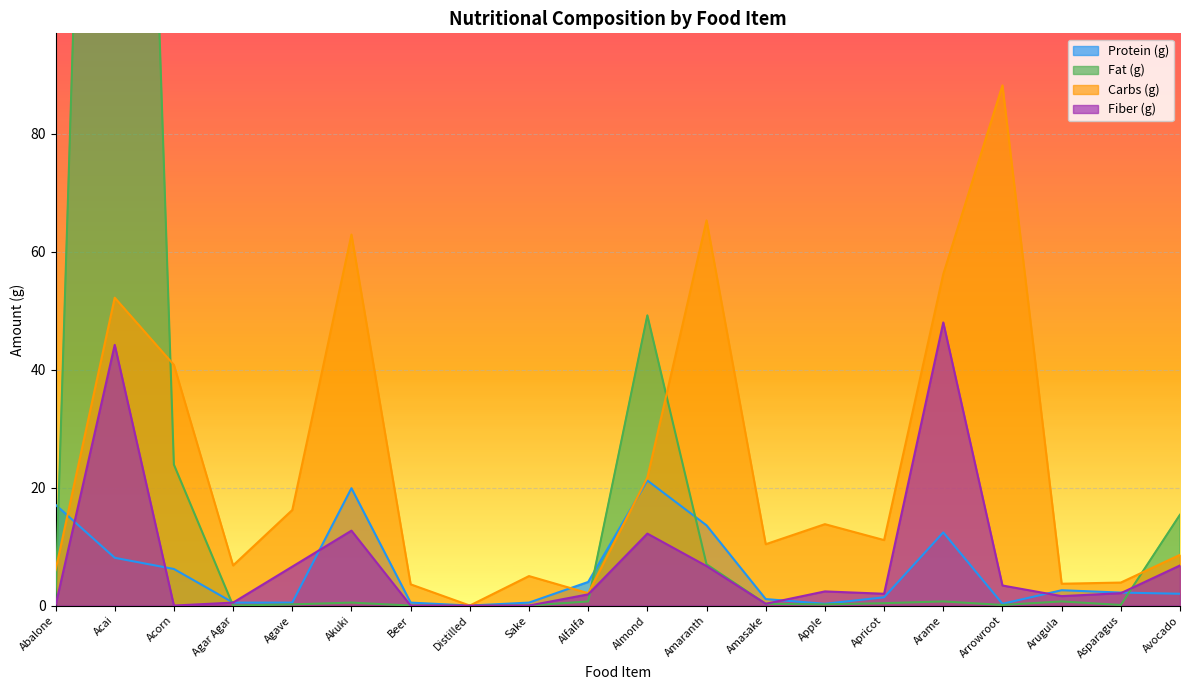

How many lines are shown in the chart?

4